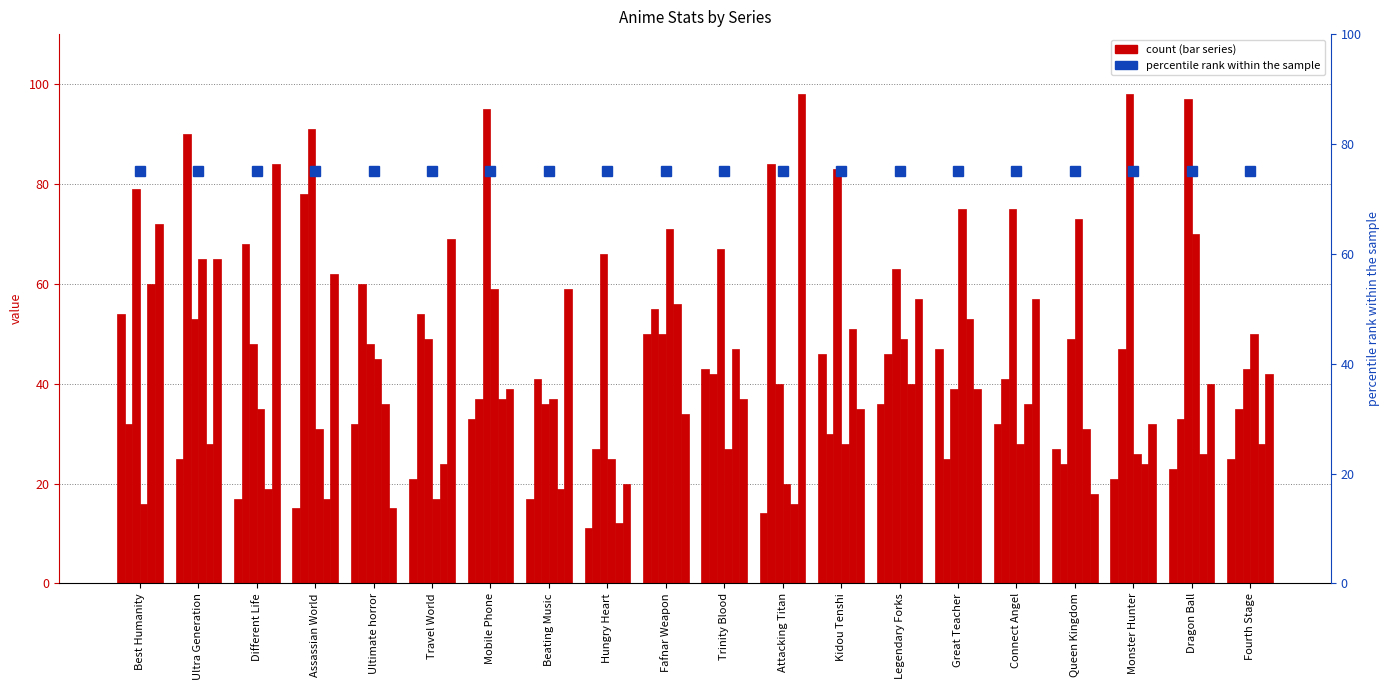

What is the value of the Members bar at the 4th from the left?

17